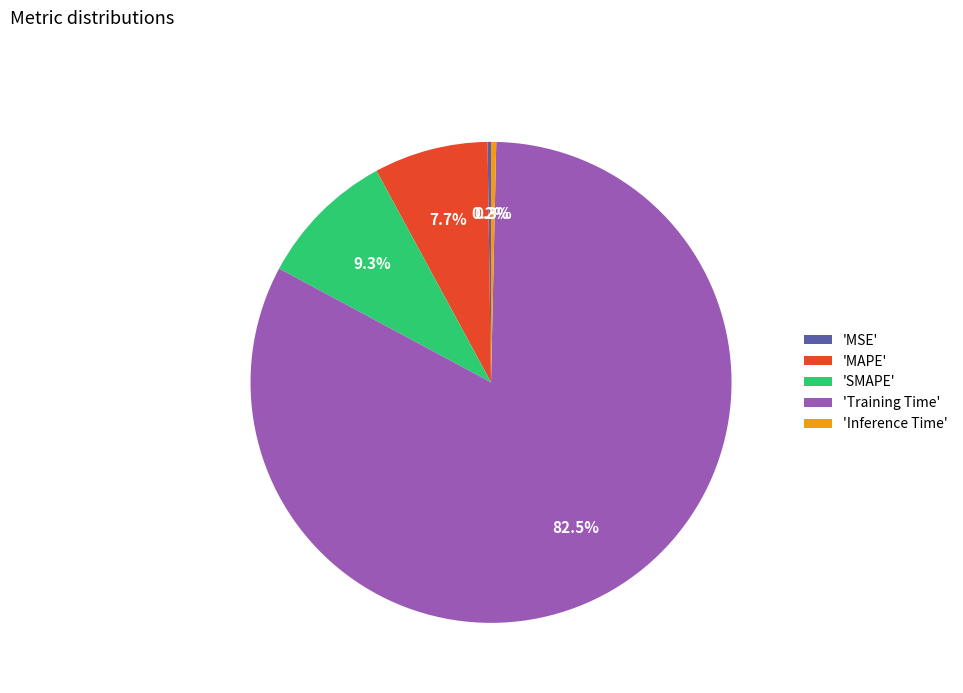

Between 'Inference Time' and 'MAPE', which is larger?

'MAPE'